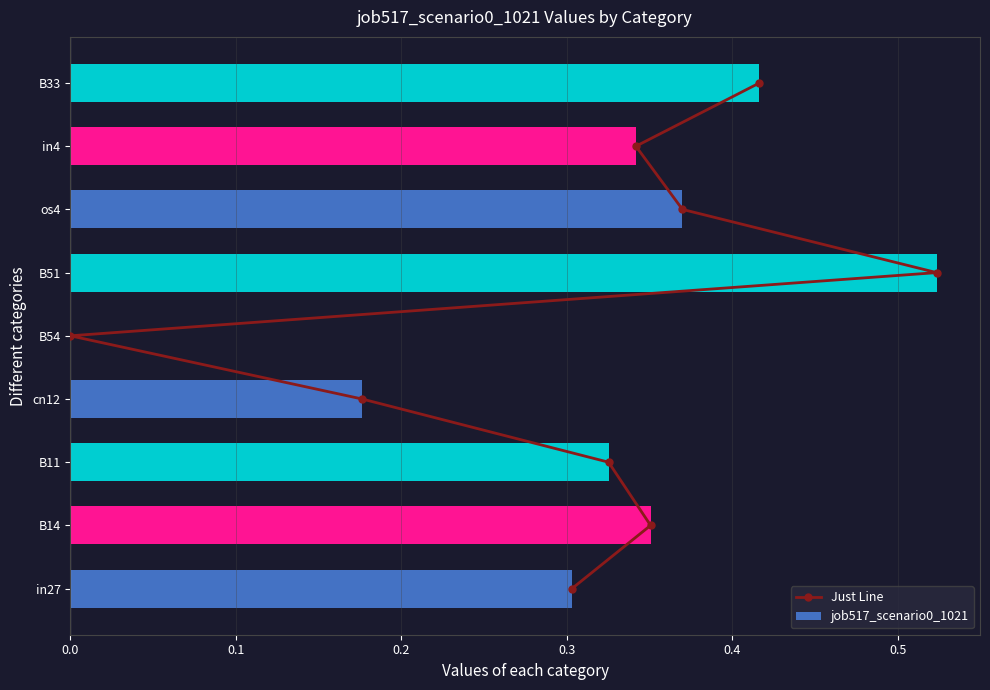

List the series in order of their peak value, lowest first.

job517_scenario0_1021, Just Line